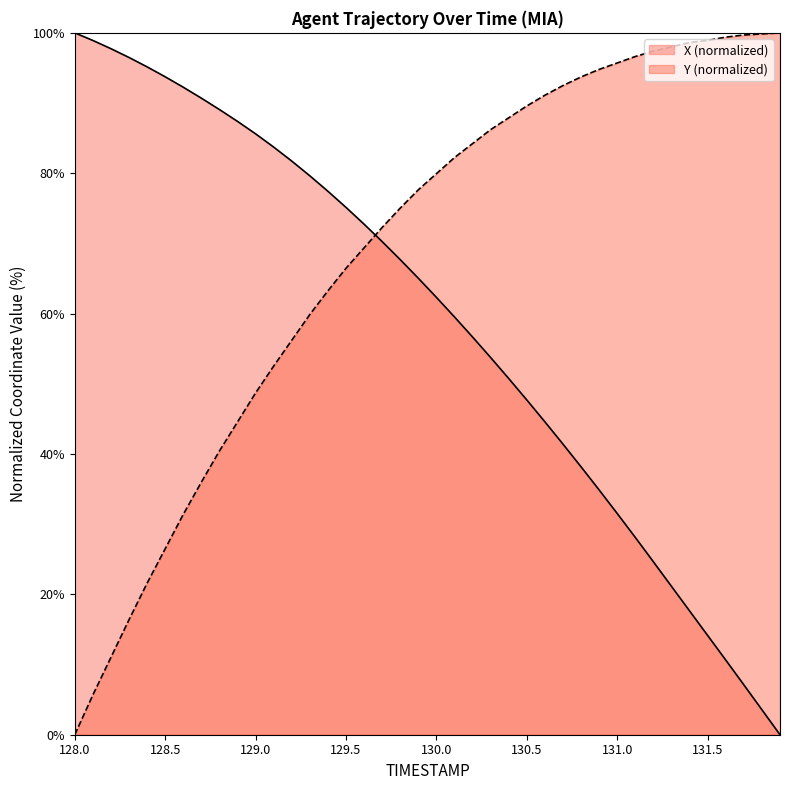

Reading left to right, transcribe all the data shown in this chart.

X: 128.0=100.0	128.1=98.9	128.2=97.7	128.3=96.5	128.4=95.2	128.5=93.7	128.6=92.3	128.7=90.7	128.8=89.1	128.9=87.4	129.0=85.6	129.1=83.7	129.2=81.7	129.3=79.6	129.4=77.4	129.5=75.1	129.6=72.7	129.7=70.3	129.8=67.7	129.9=65.0	130.0=62.3	130.1=59.5	130.2=56.7	130.3=53.7	130.4=50.7	130.5=47.7	130.6=44.6	130.7=41.4	130.8=38.2	130.9=34.9	131.0=31.5	131.1=28.1	131.2=24.6	131.3=21.1	131.4=17.6	131.5=14.1	131.6=10.6	131.7=7.1	131.8=3.6	131.9=0.0
Y: 128.0=0.0	128.1=5.7	128.2=11.0	128.3=16.4	128.4=21.6	128.5=26.5	128.6=31.4	128.7=36.0	128.8=40.4	128.9=44.6	129.0=48.7	129.1=52.5	129.2=56.2	129.3=59.9	129.4=63.2	129.5=66.5	129.6=69.4	129.7=72.3	129.8=75.0	129.9=77.6	130.0=79.9	130.1=82.2	130.2=84.2	130.3=86.2	130.4=87.9	130.5=89.6	130.6=91.1	130.7=92.5	130.8=93.7	130.9=94.8	131.0=95.7	131.1=96.6	131.2=97.4	131.3=98.0	131.4=98.6	131.5=98.9	131.6=99.4	131.7=99.7	131.8=99.8	131.9=100.0